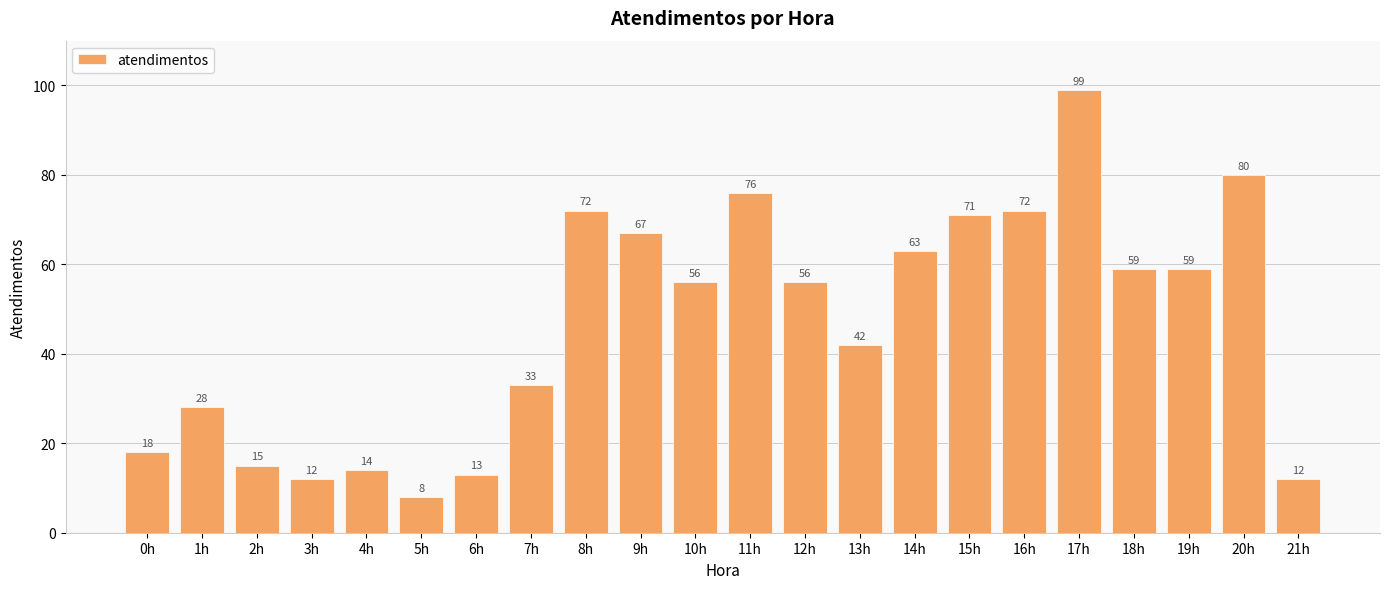

What is the greatest value displayed?

99